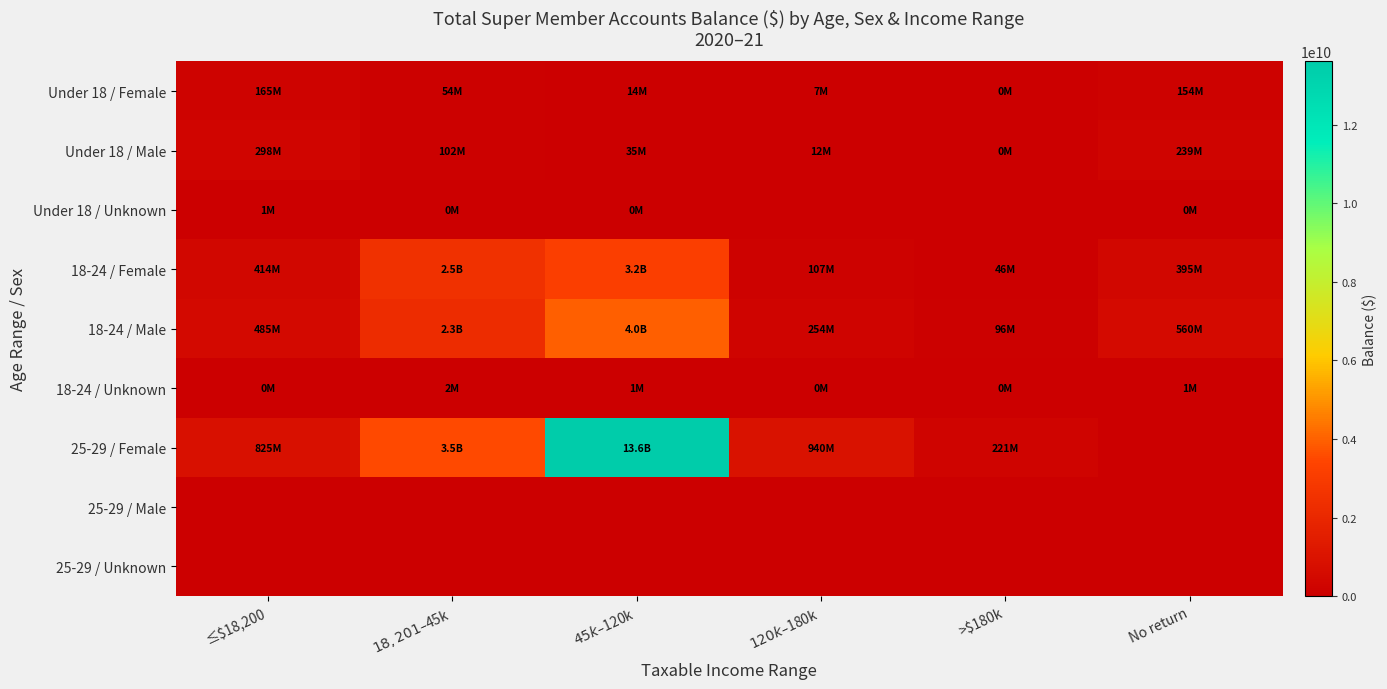

Between ≤$18,200 and $120k–$180k, which is larger?

≤$18,200